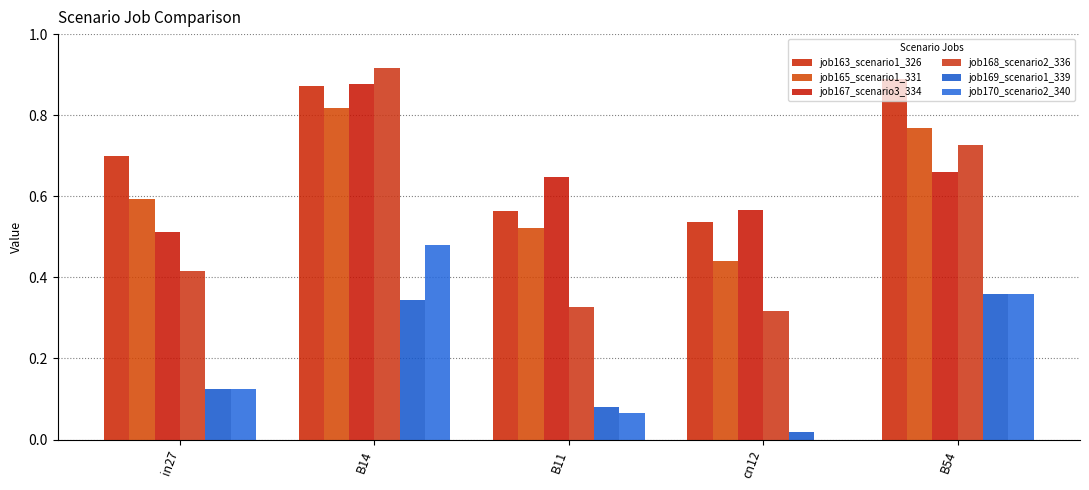

The value of job167_scenario3_334 at cn12 is 0.6. True or false?

True